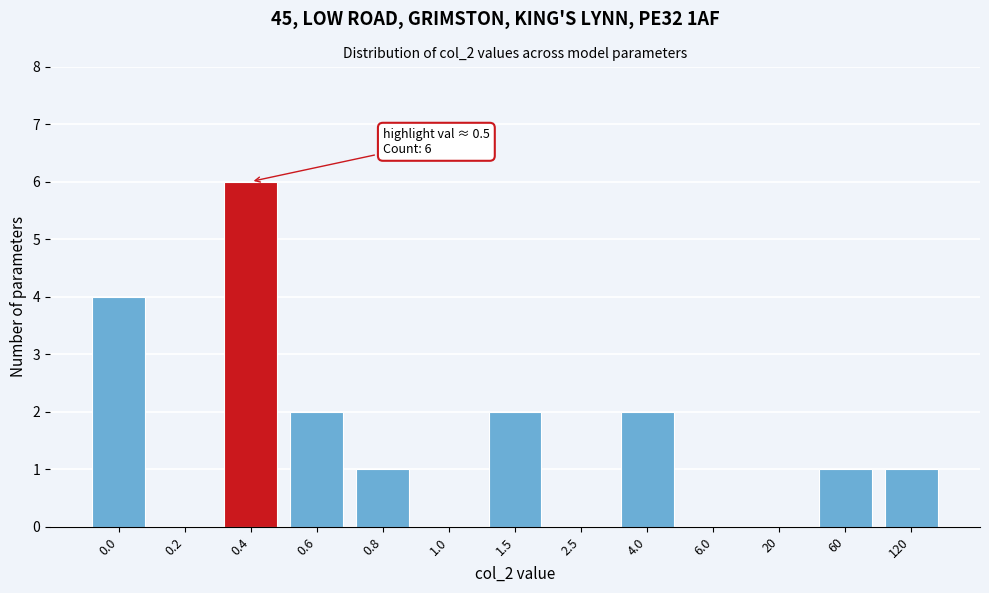

Reading left to right, list all the values displayed in this chart.

0.0=4	0.2=0	0.4=6	0.6=2	0.8=1	1.0=0	1.5=2	2.5=0	4.0=2	6.0=0	20=0	60=1	120=1